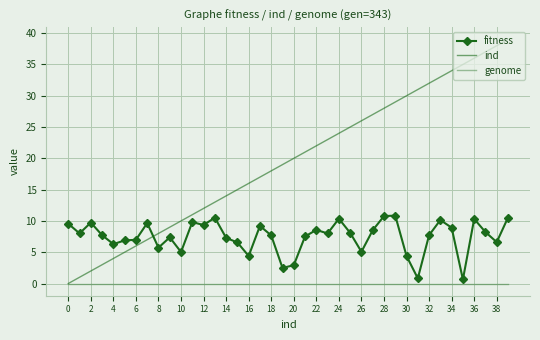

At how many categories does at least one series exceed 27?

12